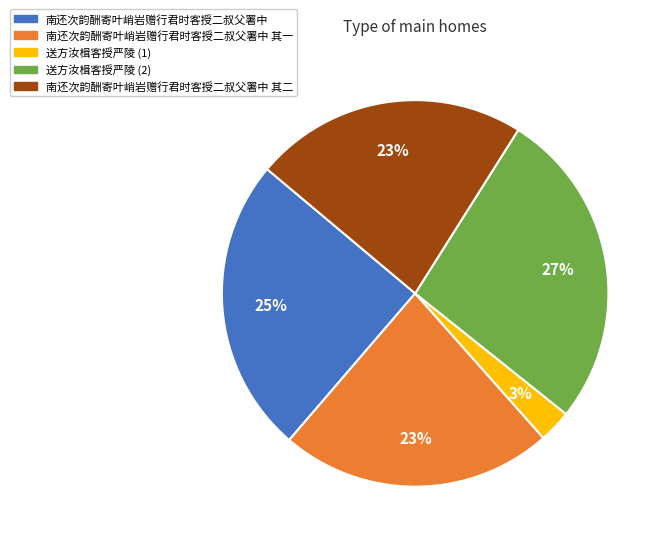

Between 南还次韵酬寄叶峭岩赠行君时客授二叔父署中 其一 and 送方汝楫客授严陵 (1), which is larger?

南还次韵酬寄叶峭岩赠行君时客授二叔父署中 其一